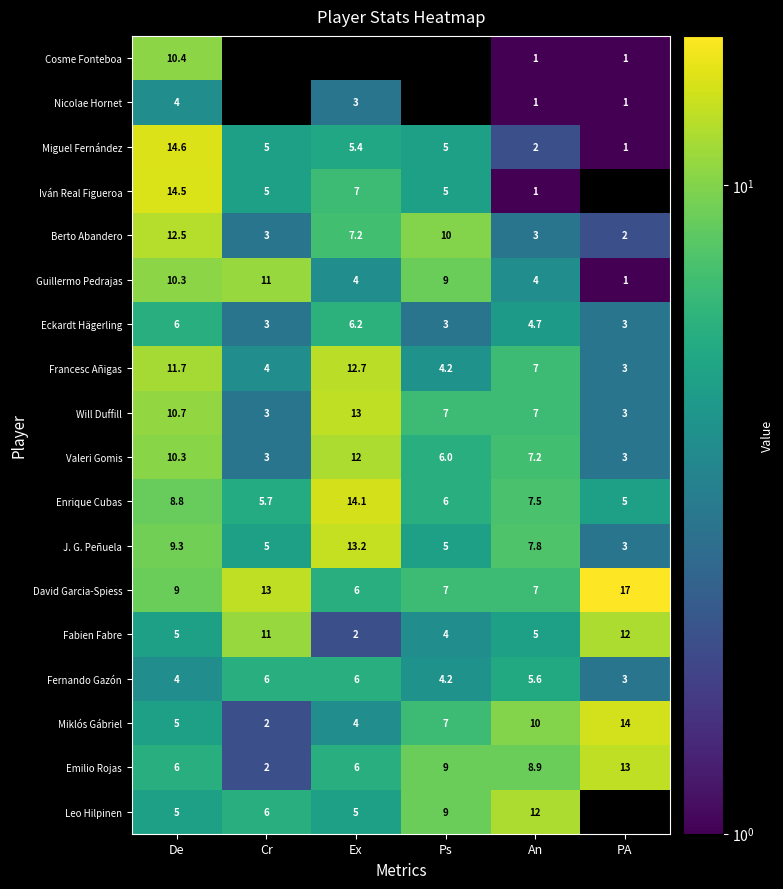

Is the value of Miklós Gábriel at PA greater than the value of Enrique Cubas at PA?

Yes